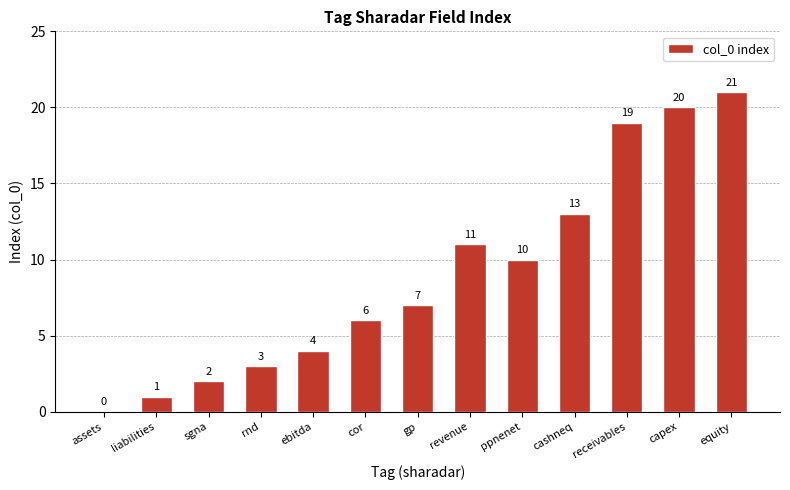

How many distinct data groups are displayed?

1